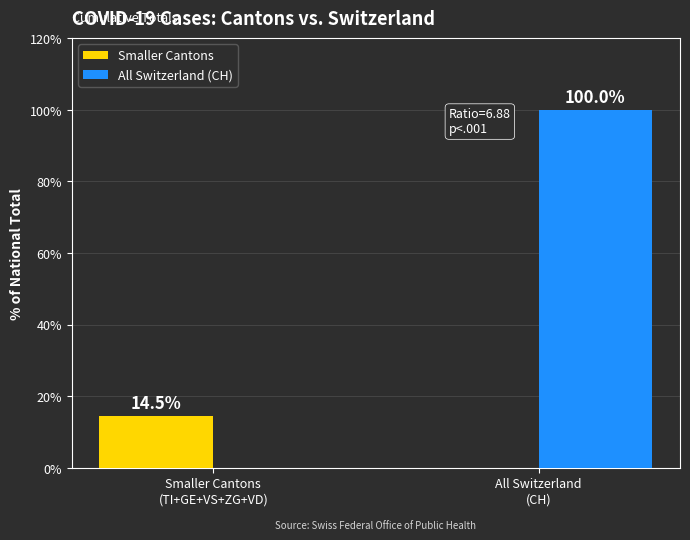

Which series has the largest total across all categories?

All Switzerland (CH)